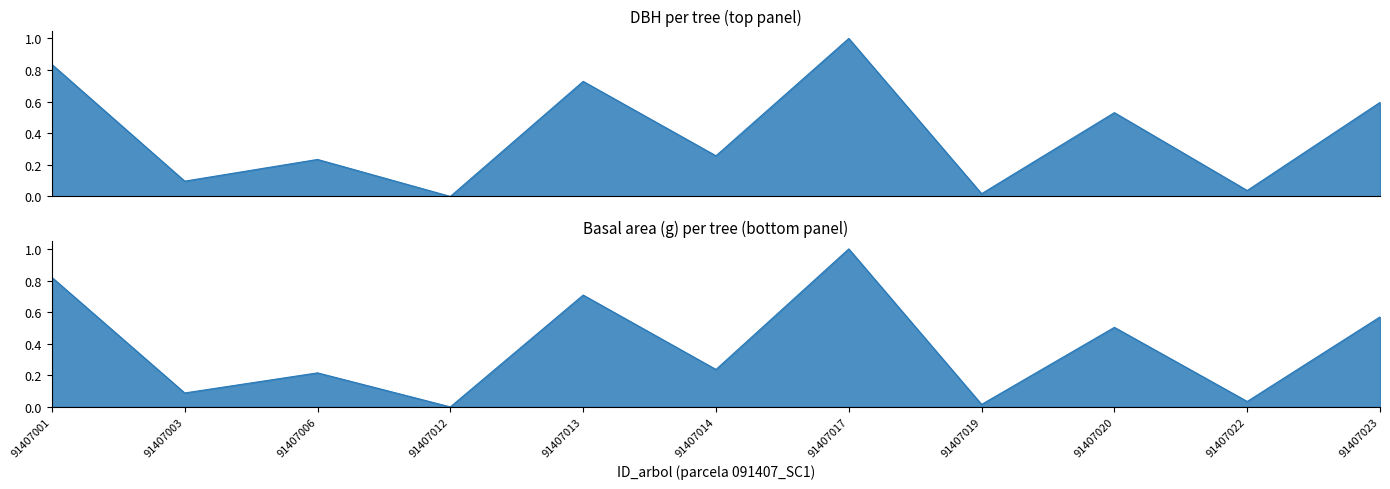

Rank the series at 91407017 from lowest to highest value.

dbh_line, g_line